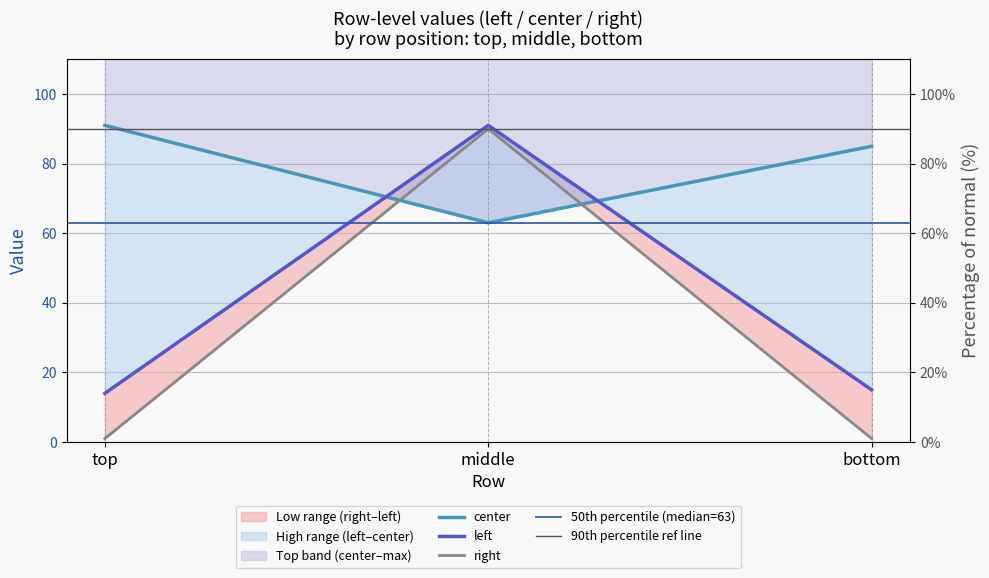

The left series shows 9 at bottom. True or false?

False